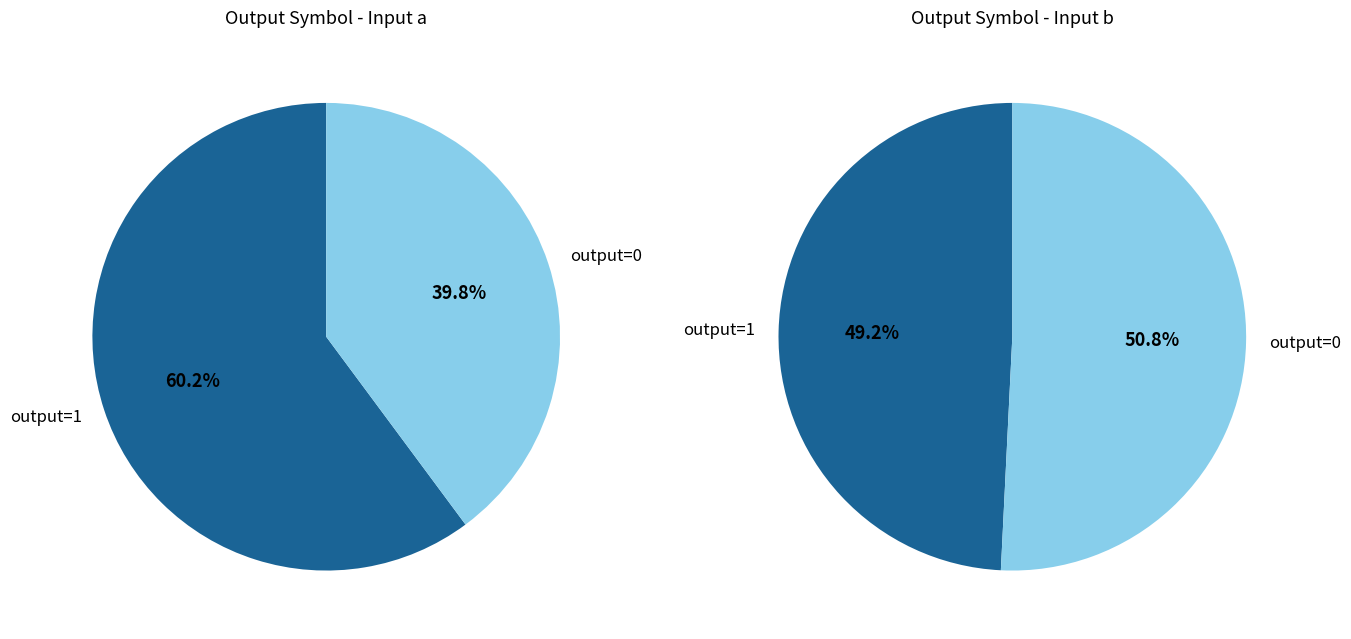

Is the sum of output=1 and output=0 greater than half?

Yes